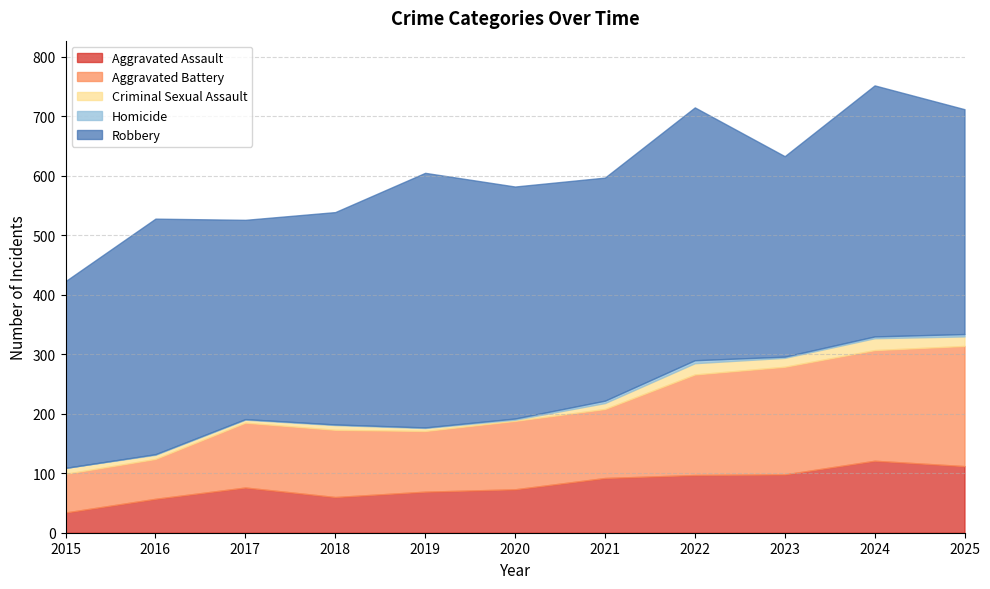

Which series has the largest total across all categories?

Robbery